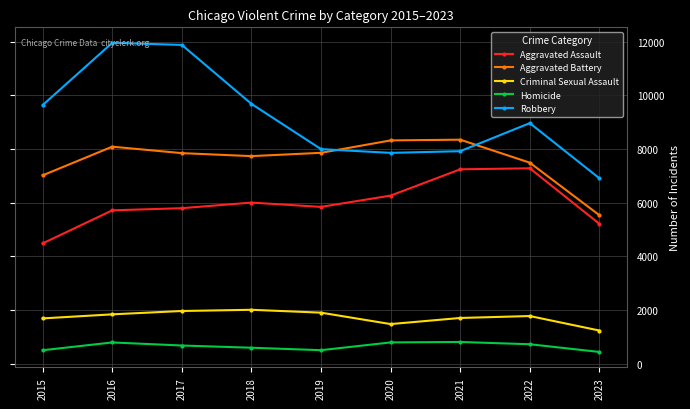

Which series has the largest range (max minus min)?

Robbery